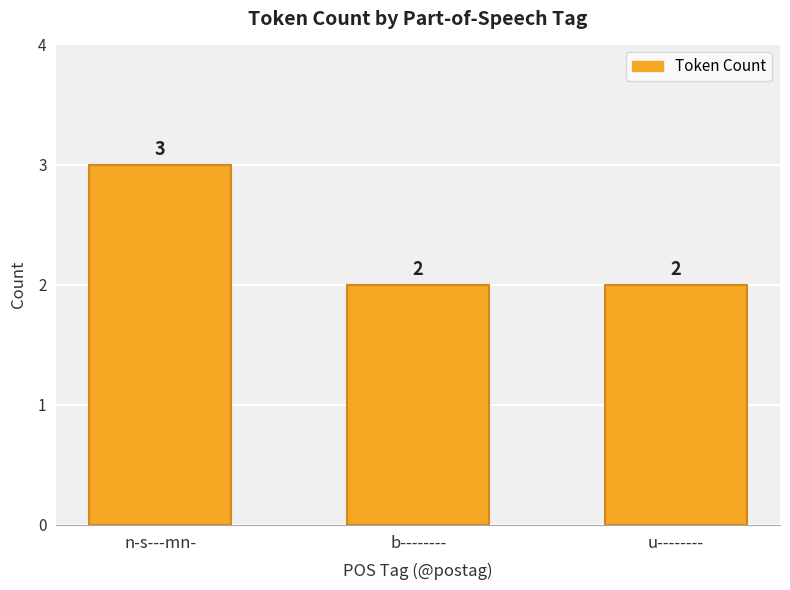

What is the maximum value shown in the chart?

3